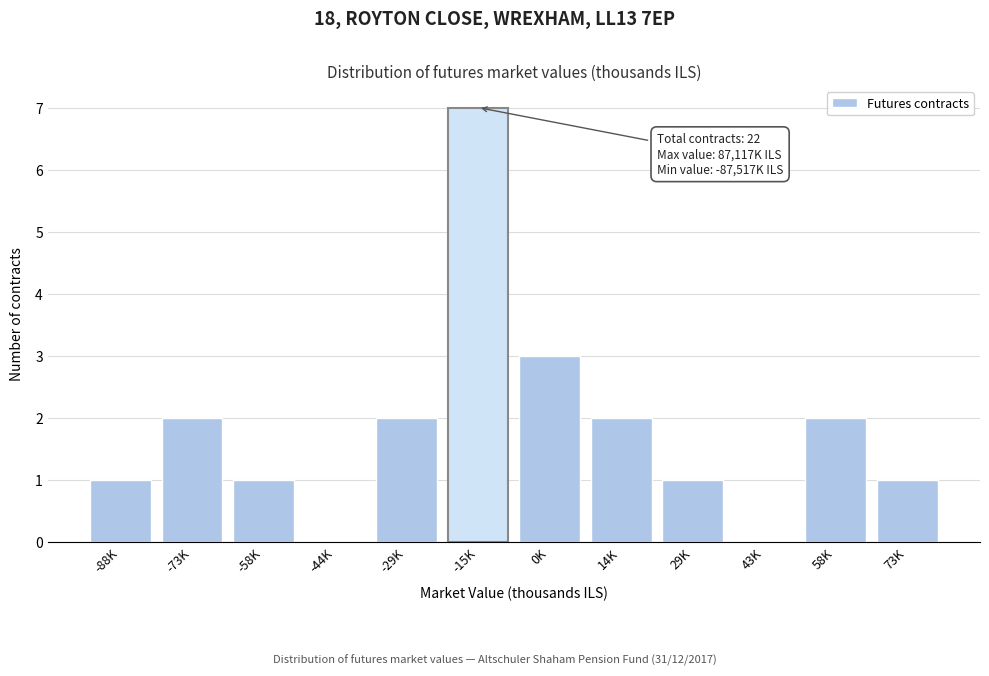

Reading left to right, extract all data points from this chart.

-88K=1	-73K=2	-58K=1	-44K=0	-29K=2	-15K=7	0K=3	14K=2	29K=1	43K=0	58K=2	73K=1